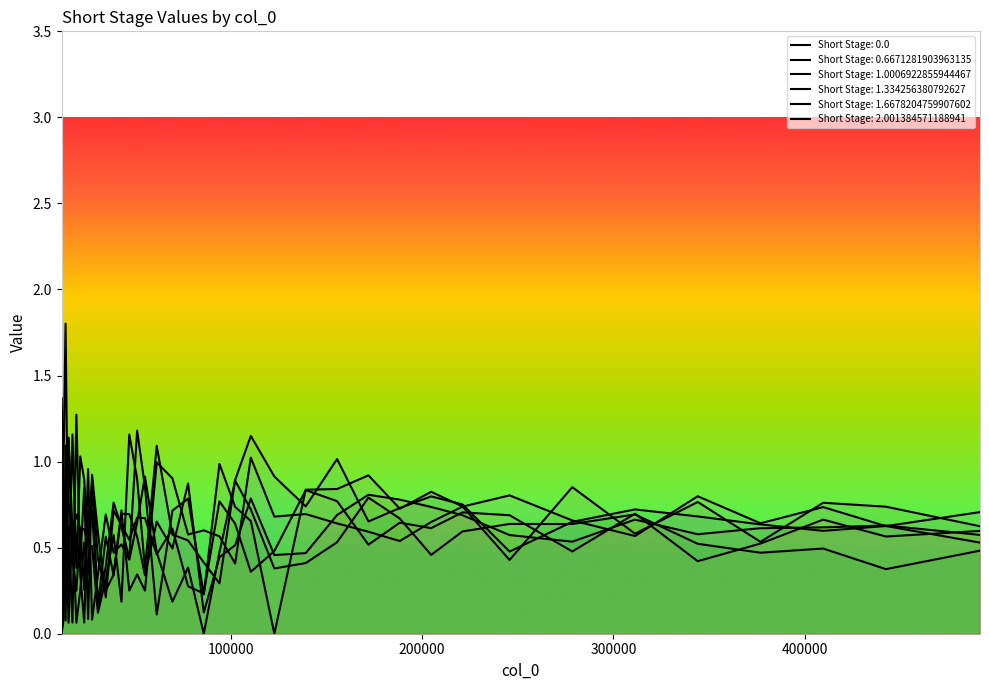

What is the value of the Short Stage: 1.6678204759907602 point at the 8th from the left?

0.5